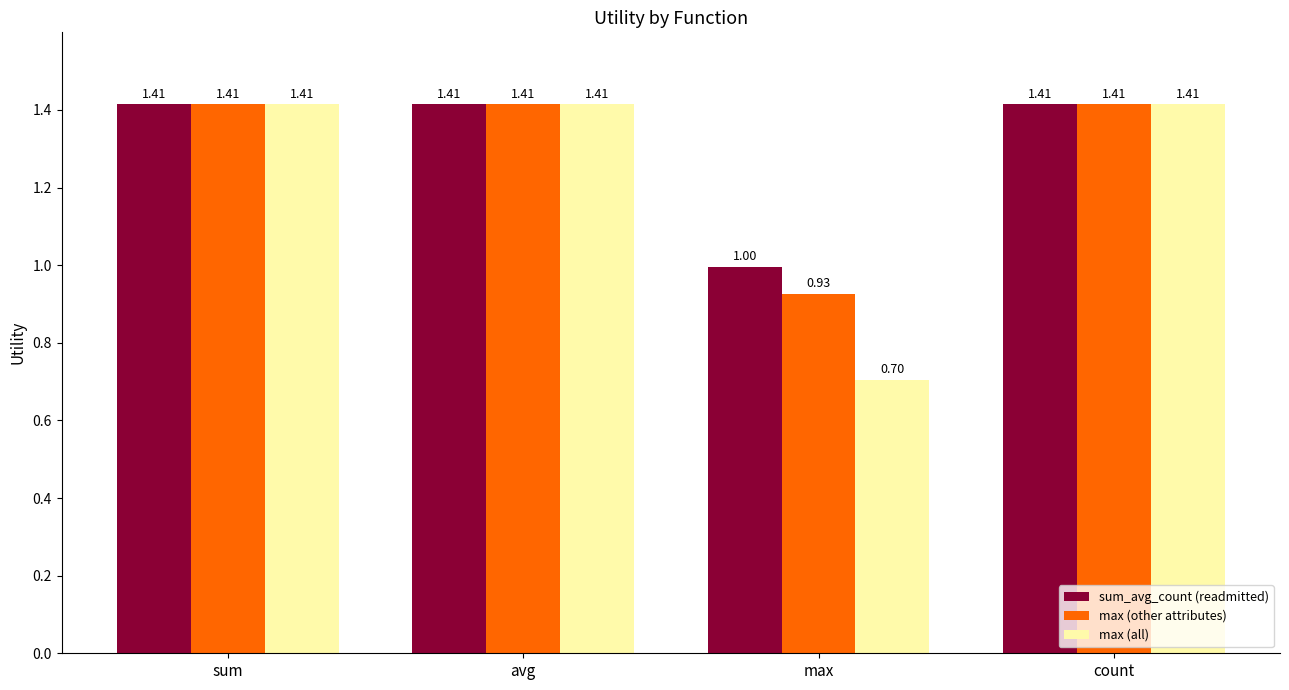

Where is max (other attributes) nearest to the value 1?

max